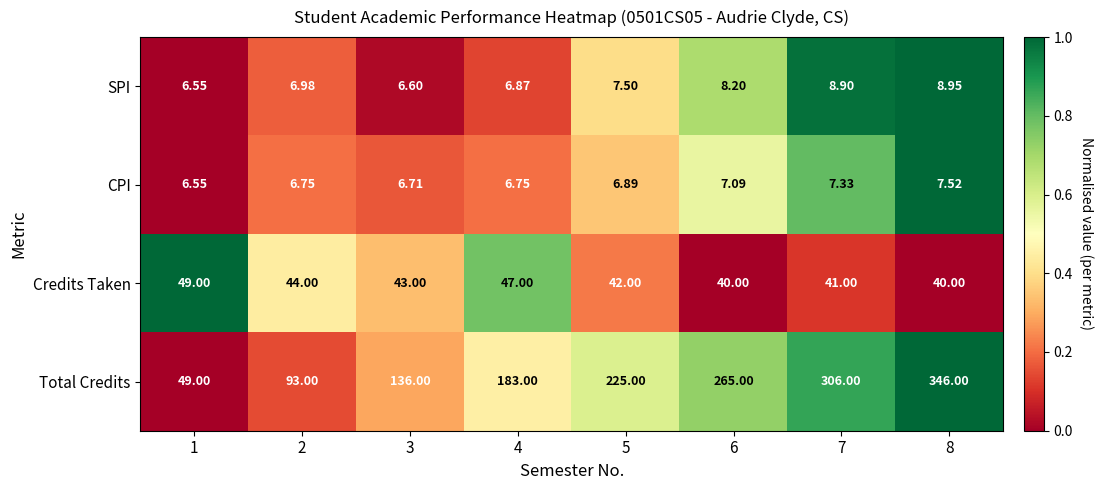

Rank the series by their maximum value, from highest to lowest.

Total Credits, Credits Taken, SPI, CPI